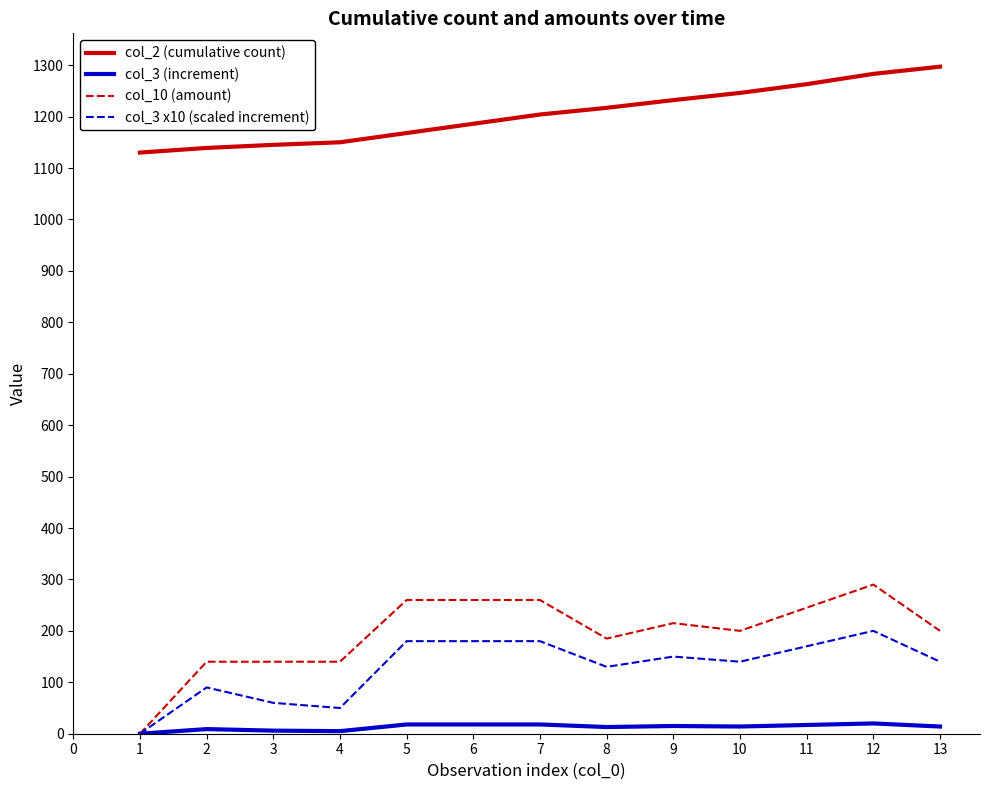

Rank the series by their maximum value, from lowest to highest.

col_3 (increment), col_3 x10 (scaled increment), col_10 (amount), col_2 (cumulative count)